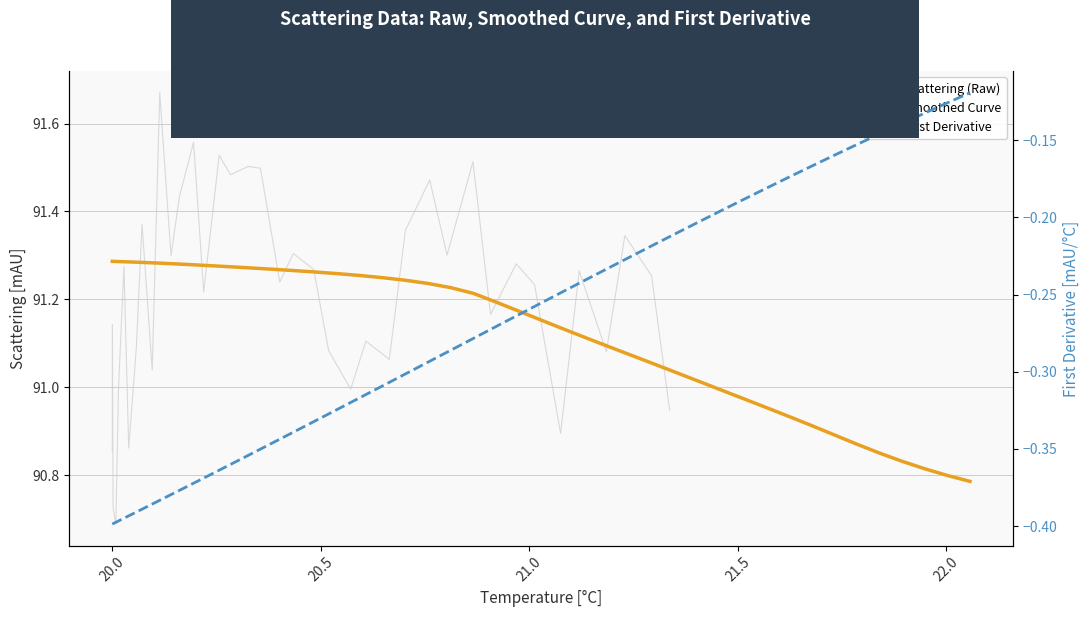

What is the sum of all Smoothed Curve values?

3553.1